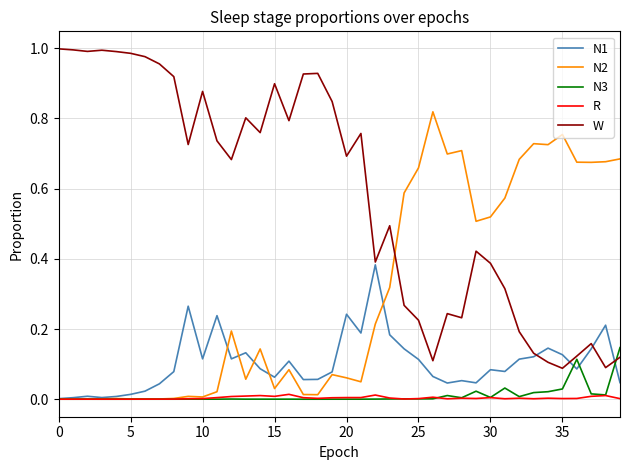

True or false: R and W intersect in this chart.

False